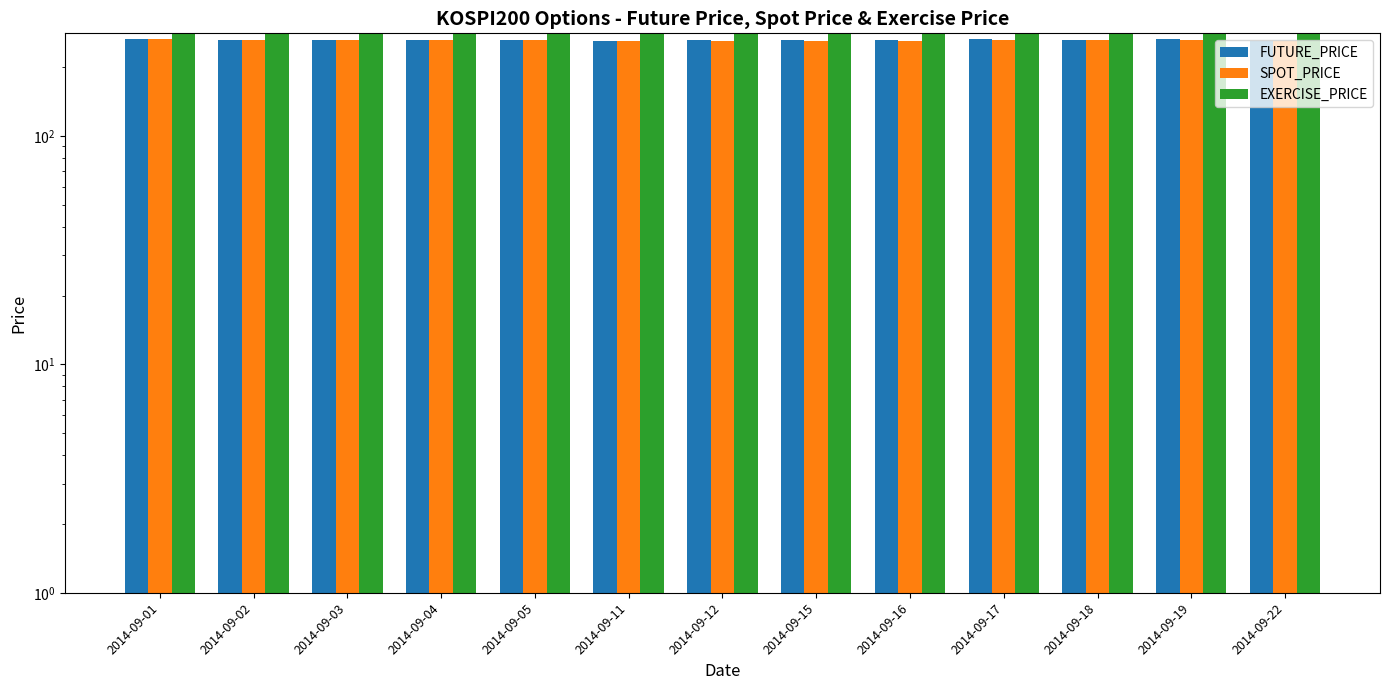

What is the difference between the highest and lowest values at 2014-09-17?

16.0